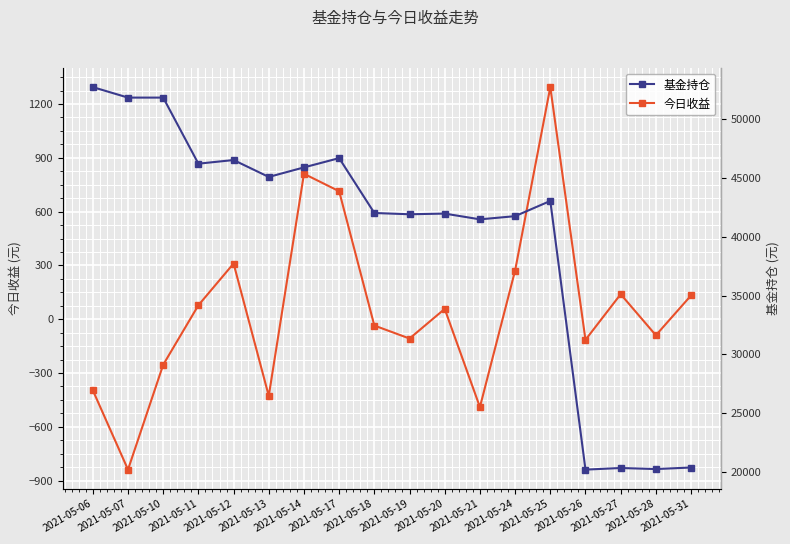

At which label does 今日收益 reach its minimum?

2021-05-07